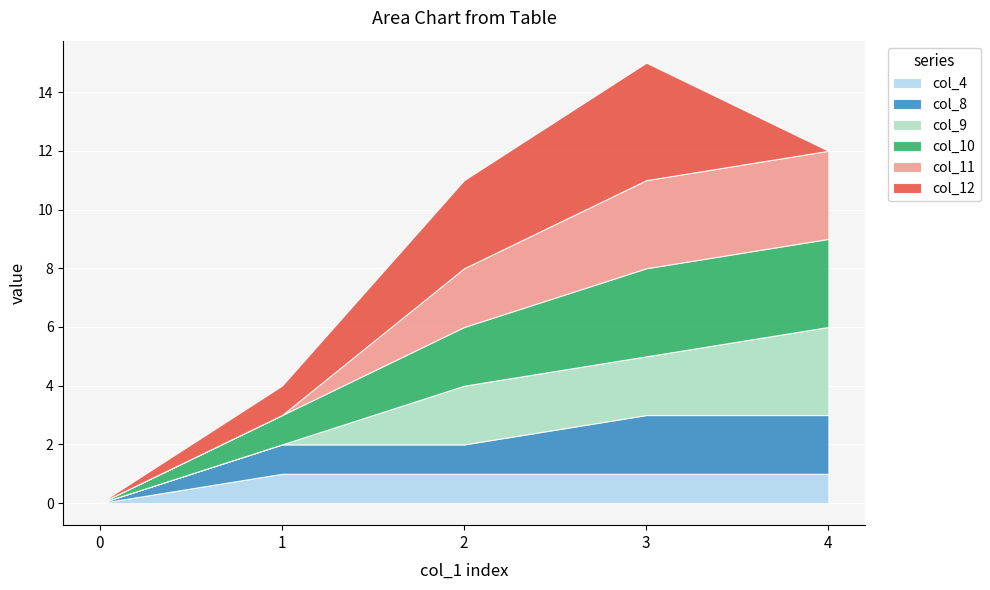

What is the value of the col_10 point at the 4th from the left?

3